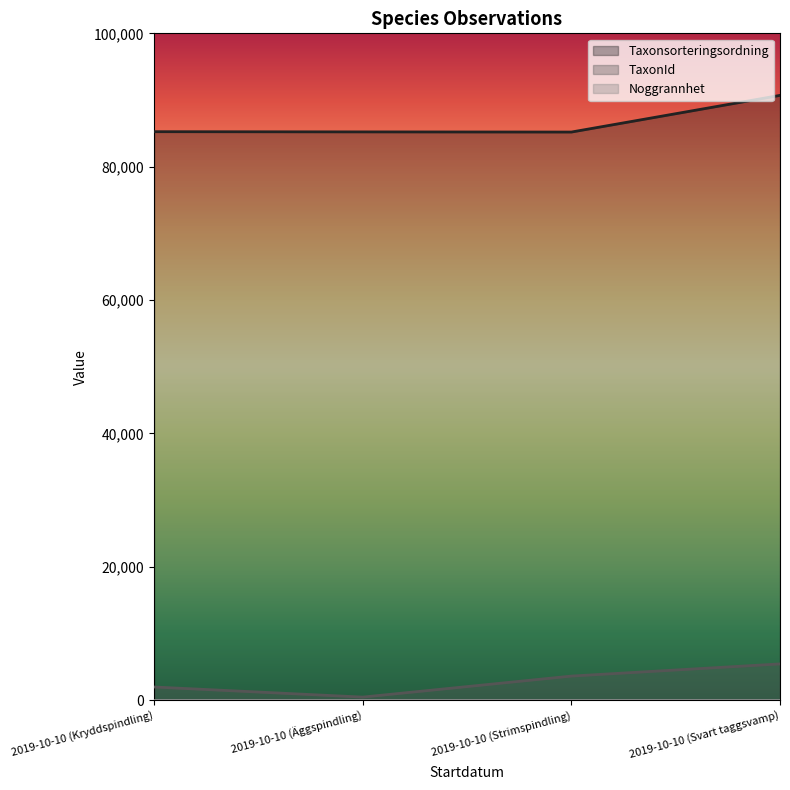

The value of TaxonId at 2019-10-10 (Kryddspindling) is 2882. True or false?

False